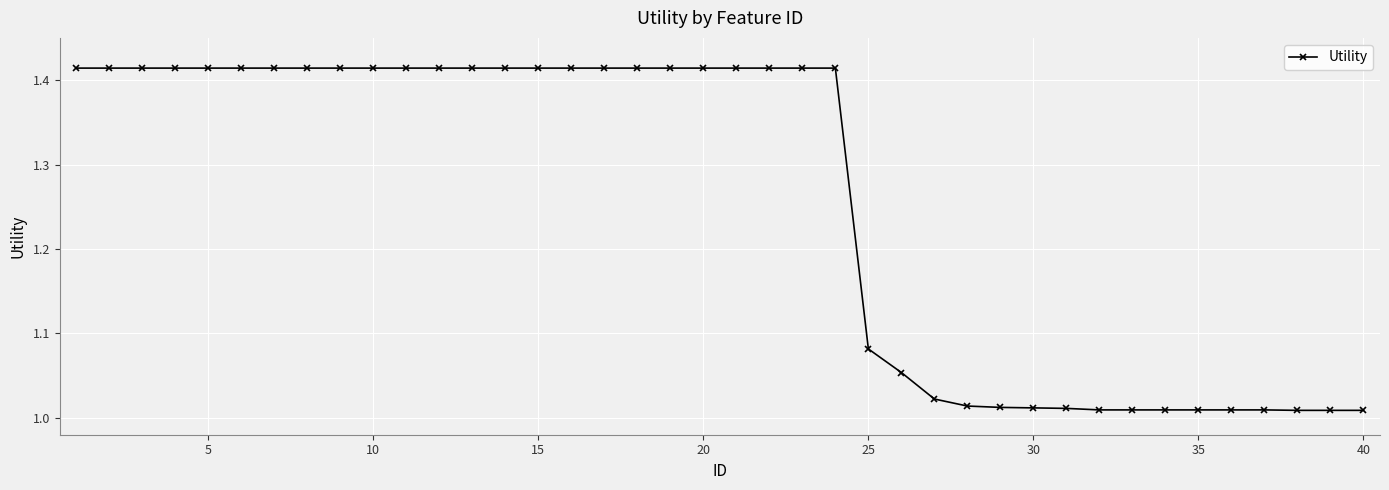

What is the difference between the second highest and minimum values?

0.4